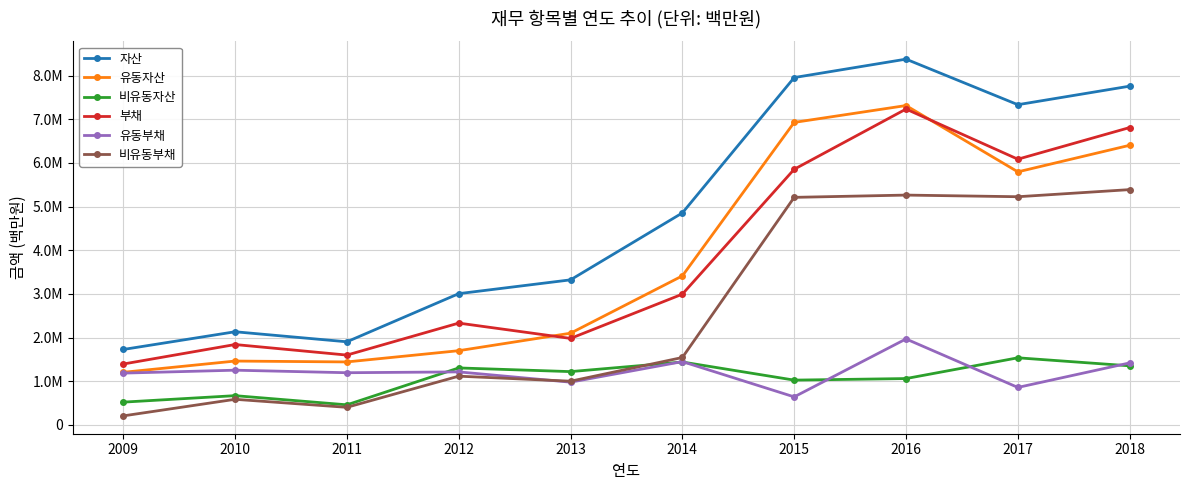

What is the sum of the 부채 values at 2011 and 2013?

3582234